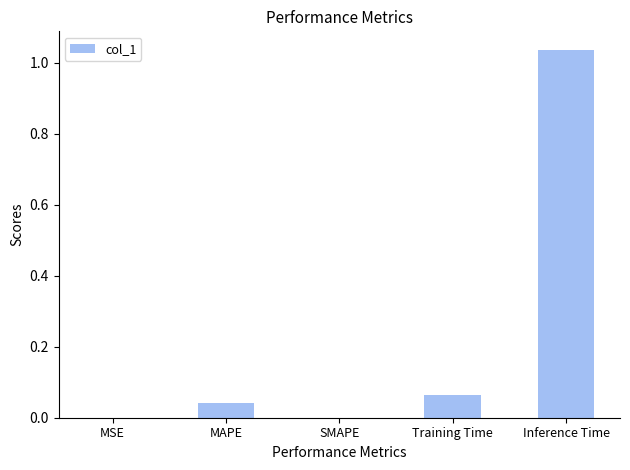

The chart shows a value of 0.0 at MSE. True or false?

True